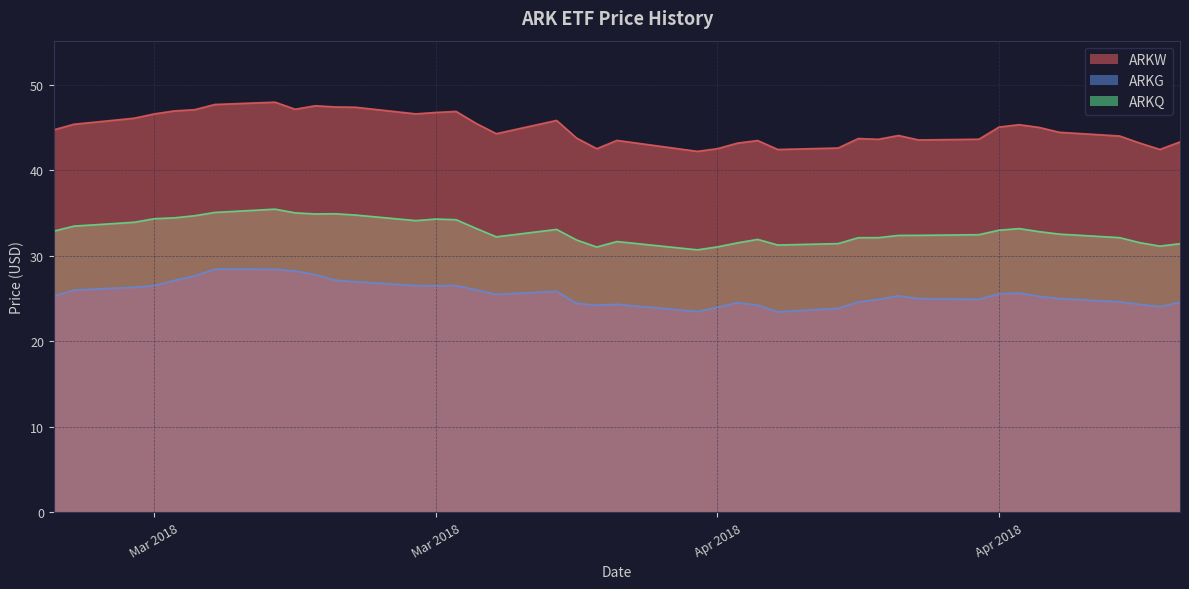

What is the greatest value displayed?

48.0